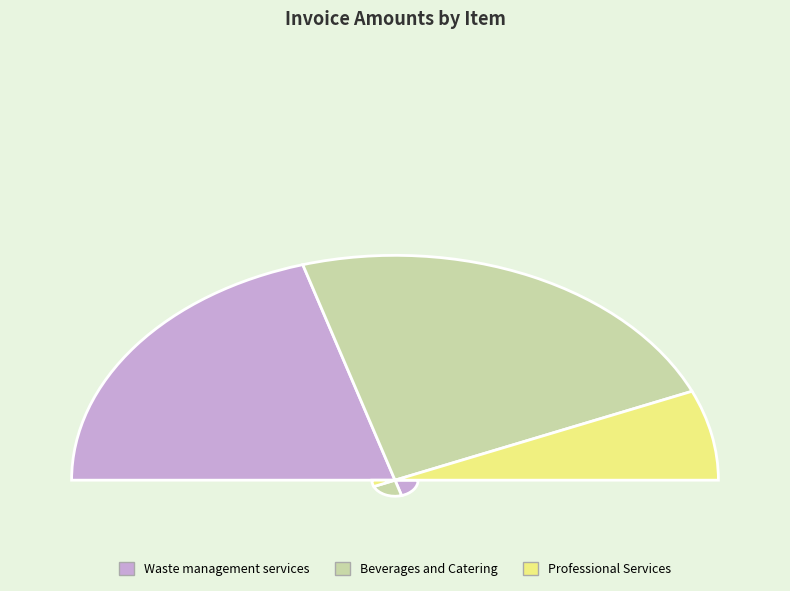

Does Waste management services represent more than half of the total?

No